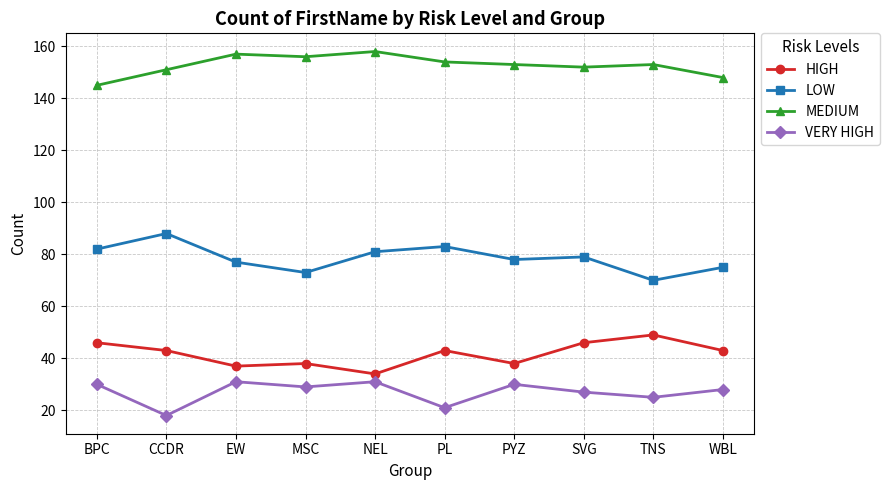

What is the average value of the MEDIUM series?

153